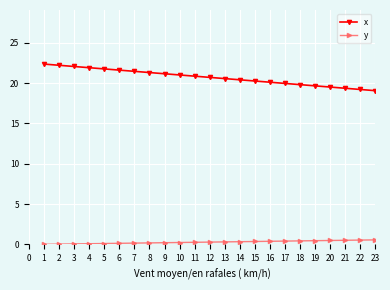

The value of x at 13 is 12.5. True or false?

False